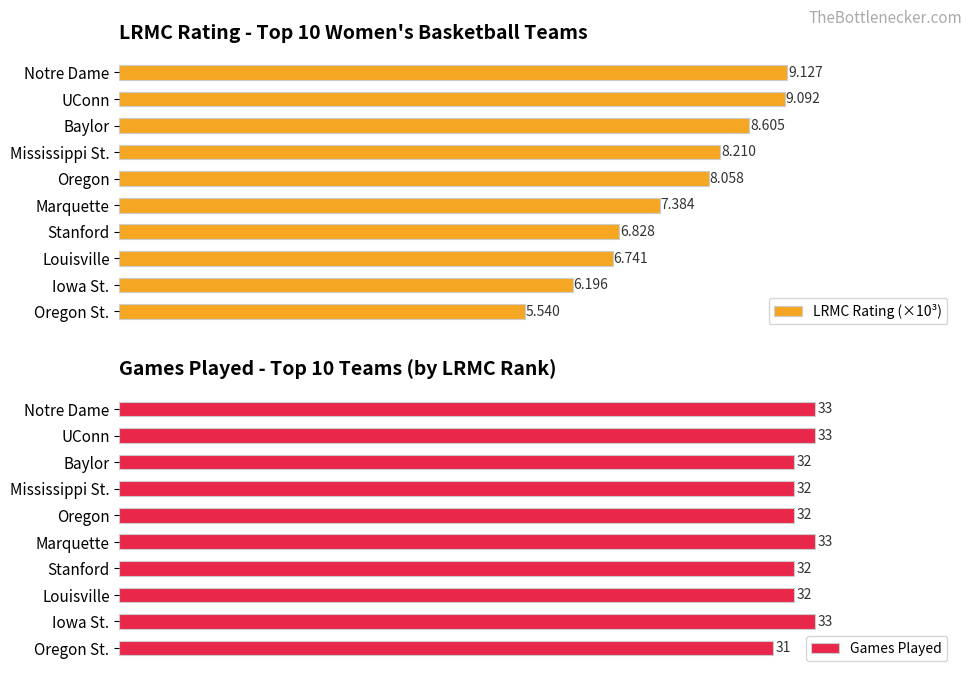

What is the maximum value shown in the chart?

33.0